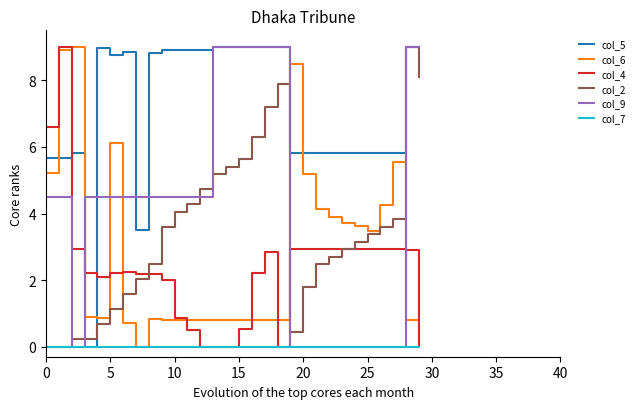

True or false: col_2 and col_9 cross at least once.

True